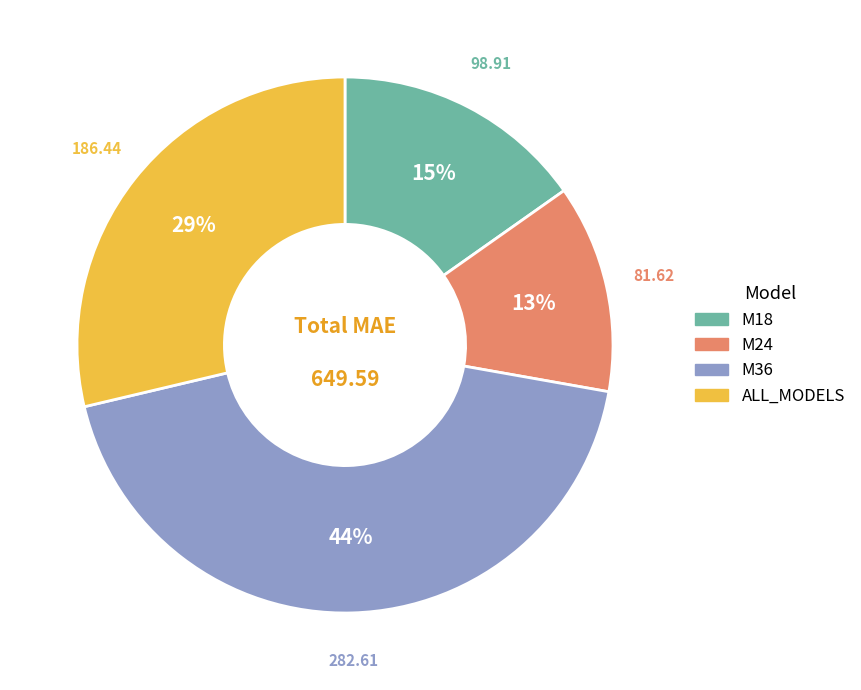

Between M24 and ALL_MODELS, which is larger?

ALL_MODELS